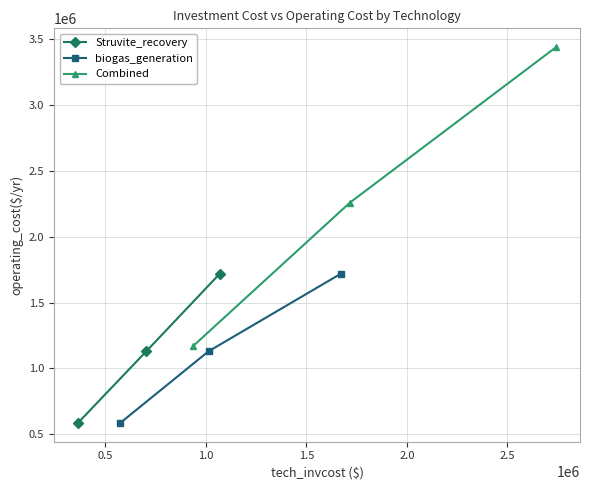

What is the value of the Struvite_recovery point at the 3rd from the left?

1720000